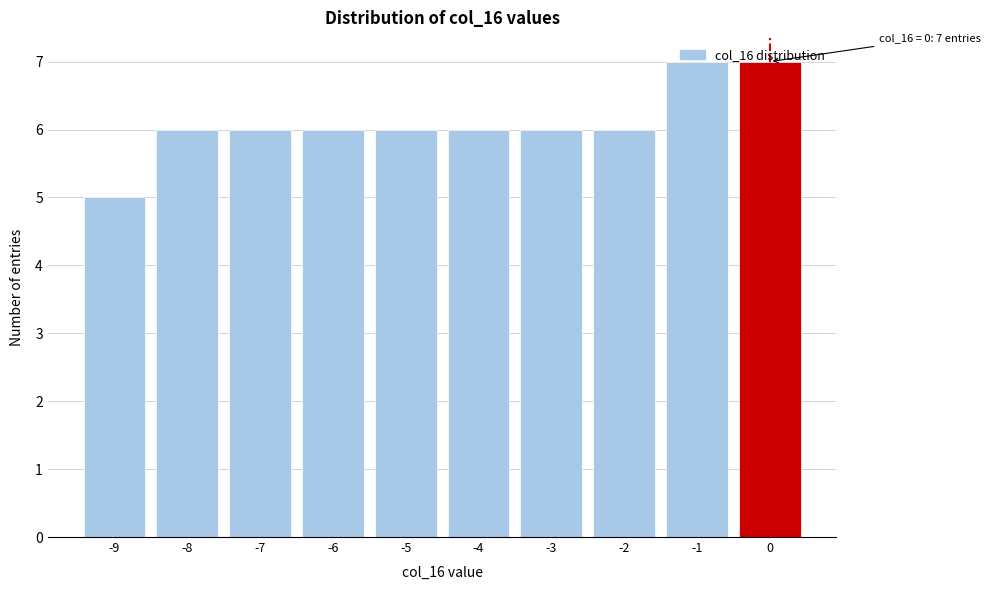

What is the value of the 8th bar from the left?

6